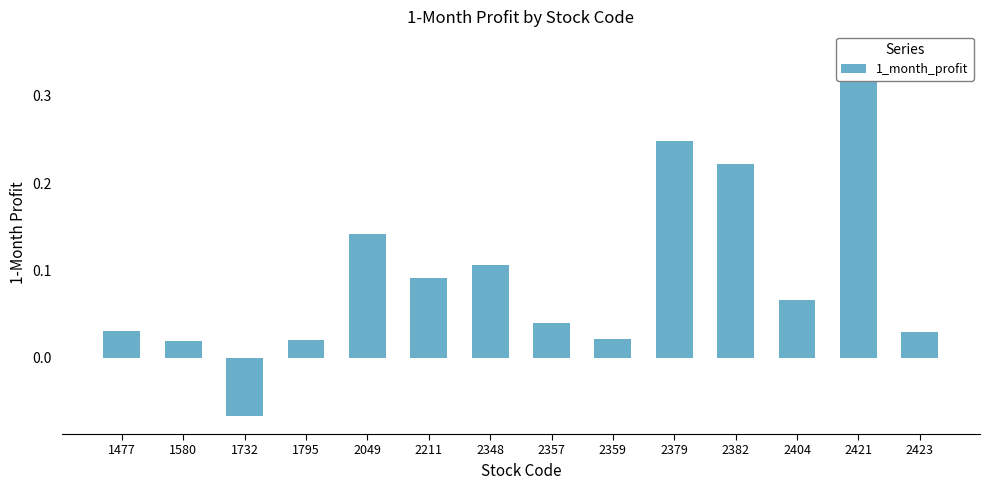

Are the bars horizontal?

No